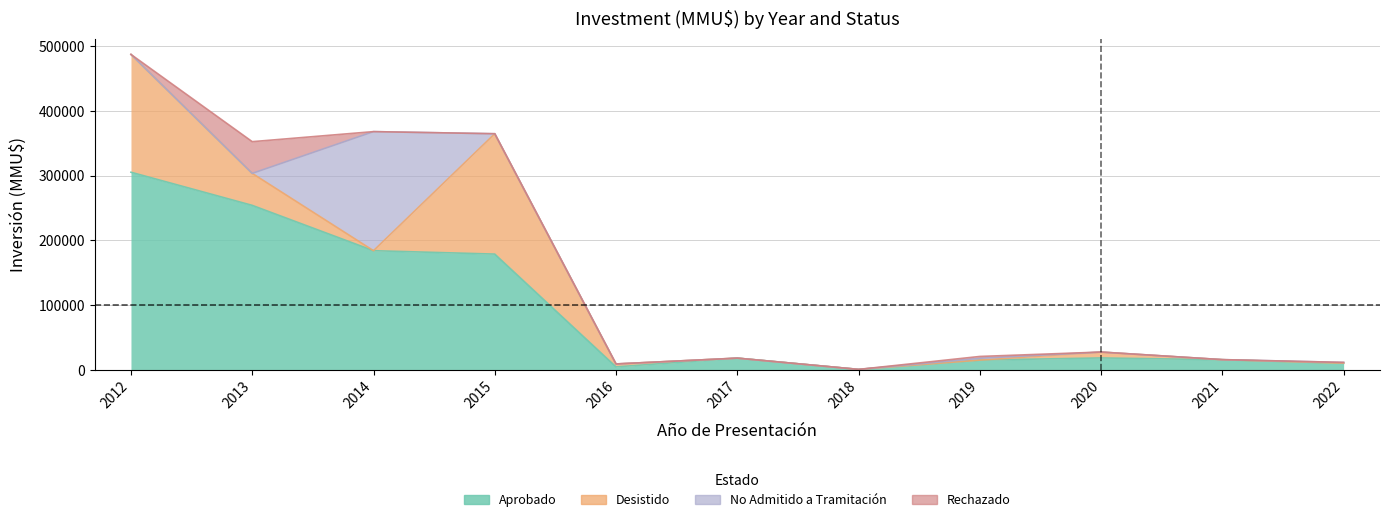

List the series in order of their peak value, highest first.

Aprobado, Desistido, No Admitido a Tramitación, Rechazado